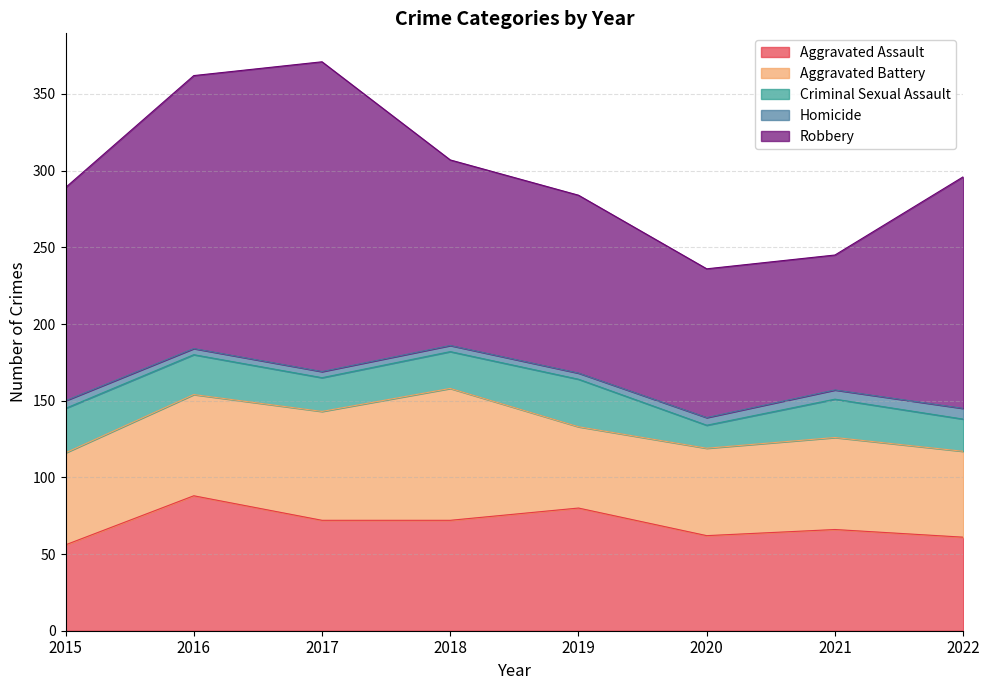

What value does the Criminal Sexual Assault series have at 2019, to the nearest 10?

30